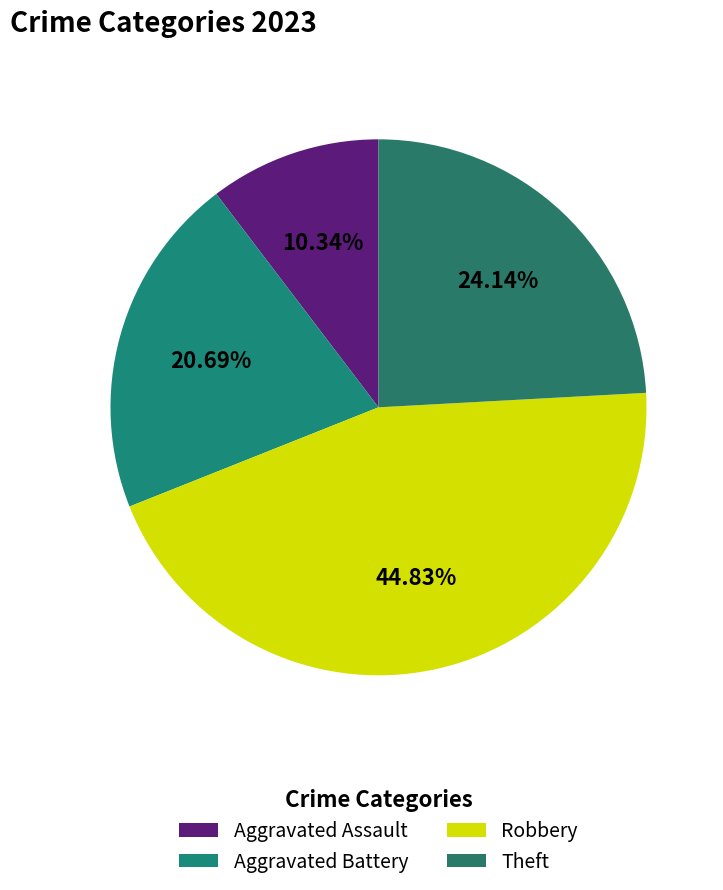

Is Aggravated Battery the majority of the pie?

No